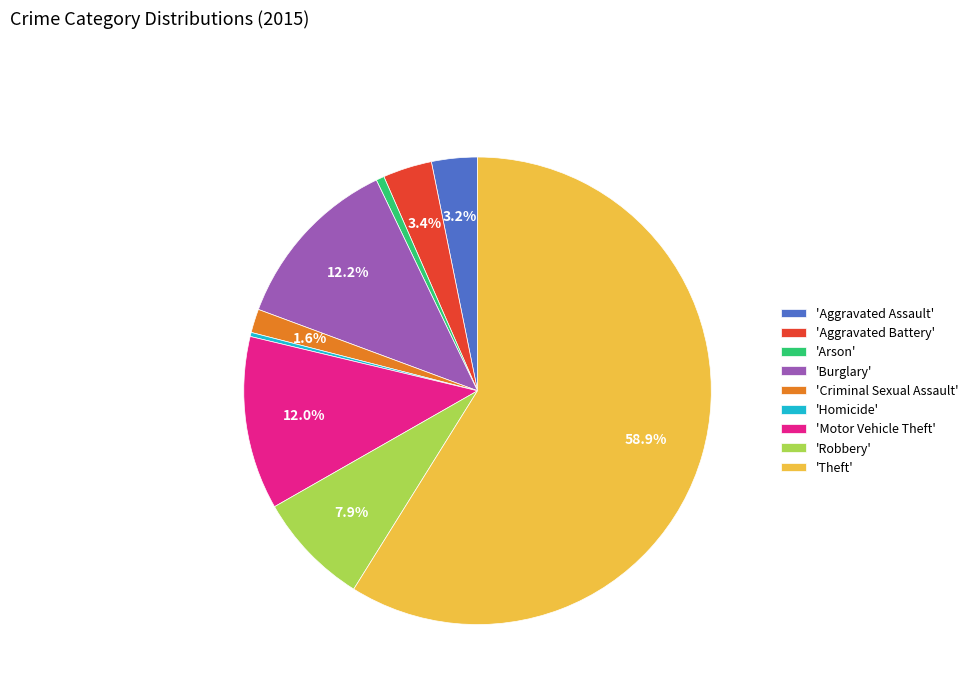

What is the ratio of the value at 'Criminal Sexual Assault' to the value at 'Homicide'?

5.8